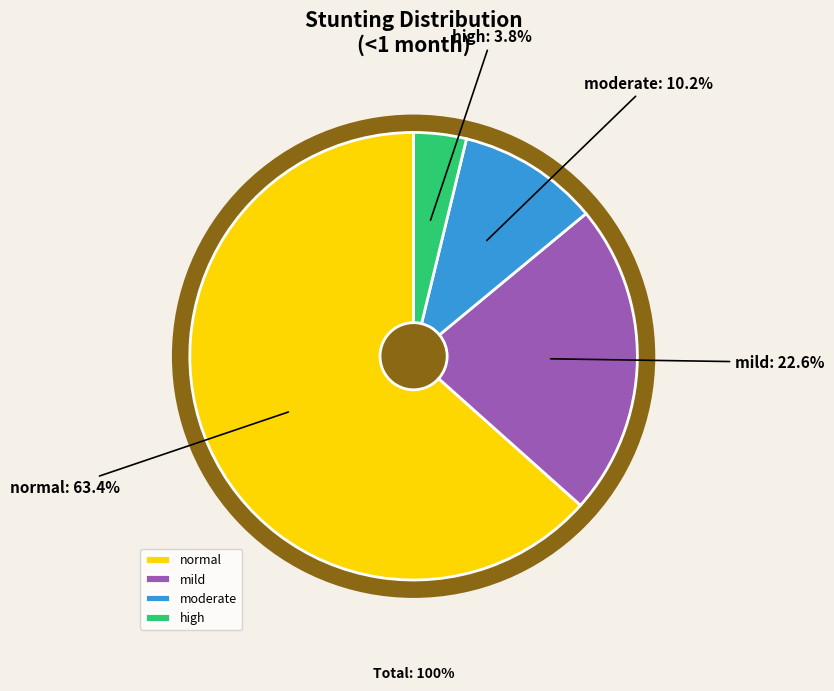

To the nearest percent, what percentage of the pie is normal?

63%